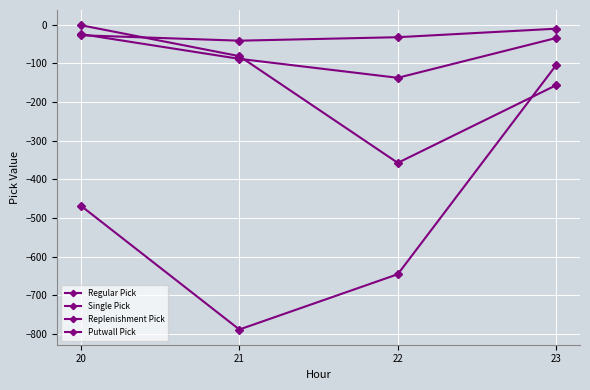

How many intersections are there between Single Pick and Putwall Pick?

1